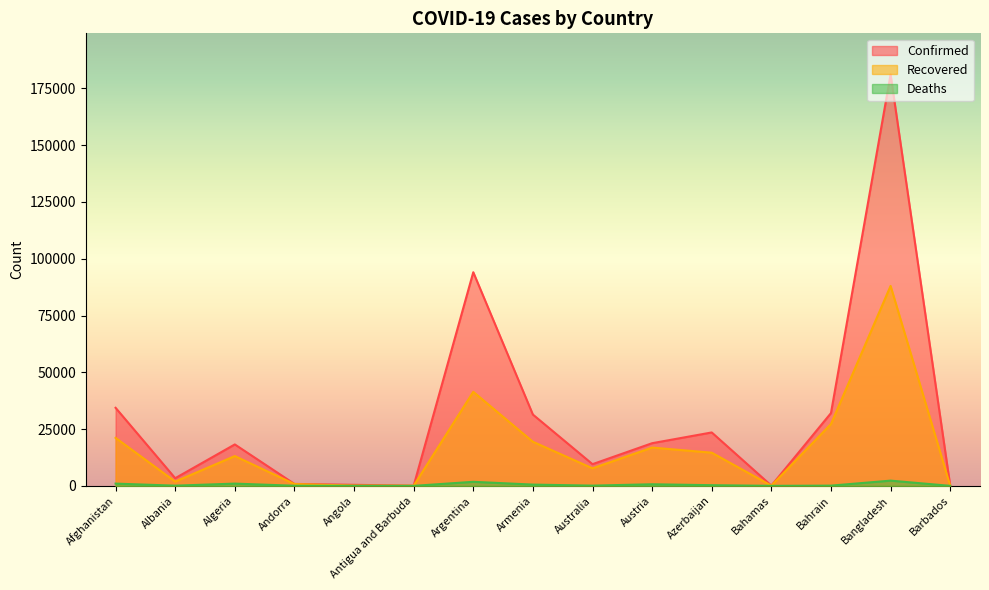

At which label does Confirmed reach its peak?

Bangladesh